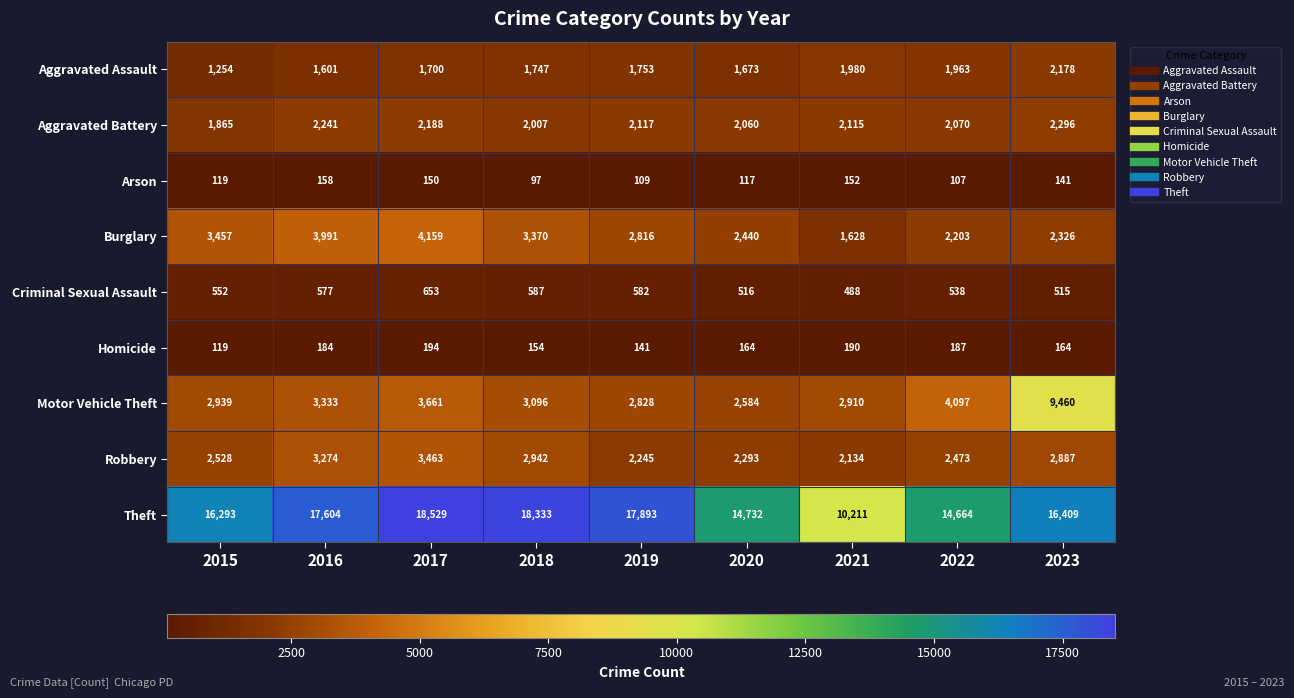

Rank the series at 2018 from lowest to highest value.

Arson, Homicide, Criminal Sexual Assault, Aggravated Assault, Aggravated Battery, Robbery, Motor Vehicle Theft, Burglary, Theft